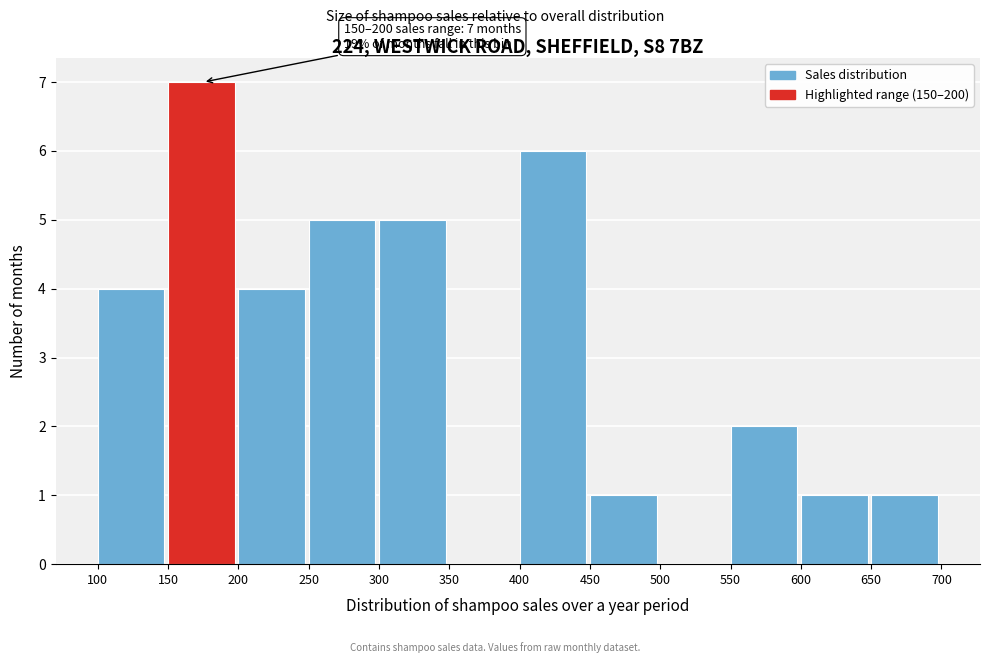

Which range on the x-axis has the tallest bar?

150 to 200